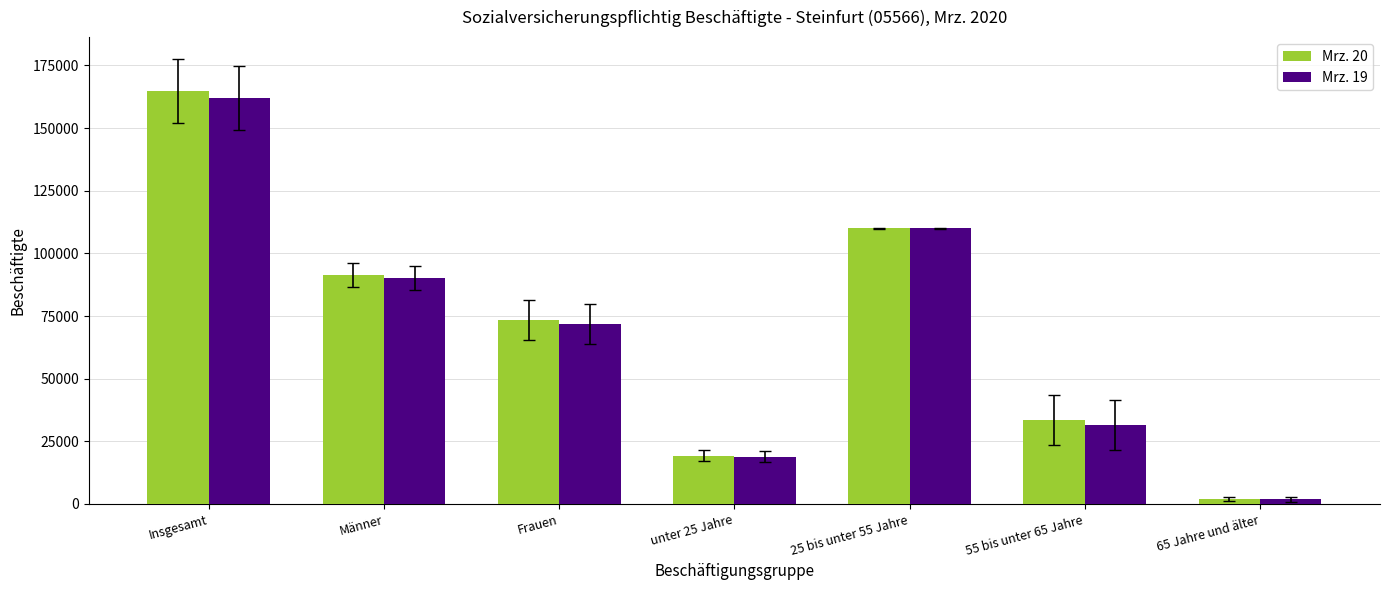

What is the value of the Mrz. 19 bar at the 6th from the left?

31424